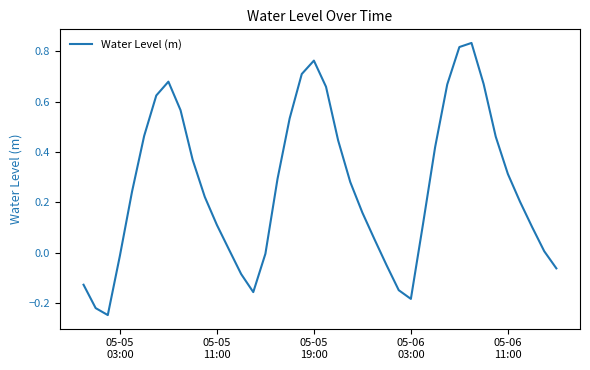

What is the difference between the maximum and minimum values?

1.1